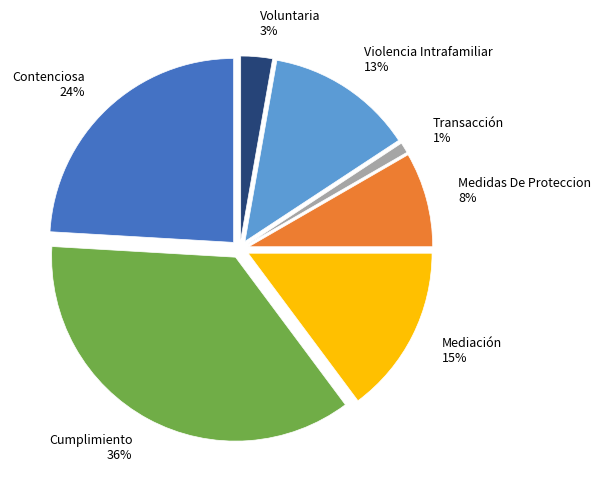

What is the largest slice in the pie chart?

Cumplimiento